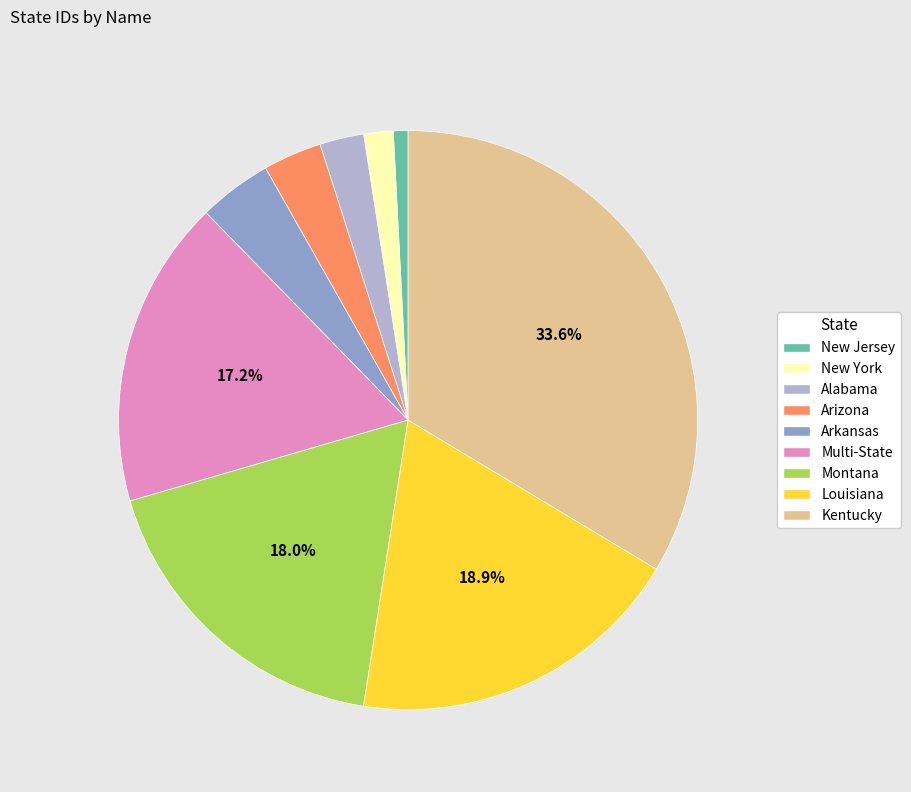

What percentage is the Alabama slice, to the nearest percent?

2%